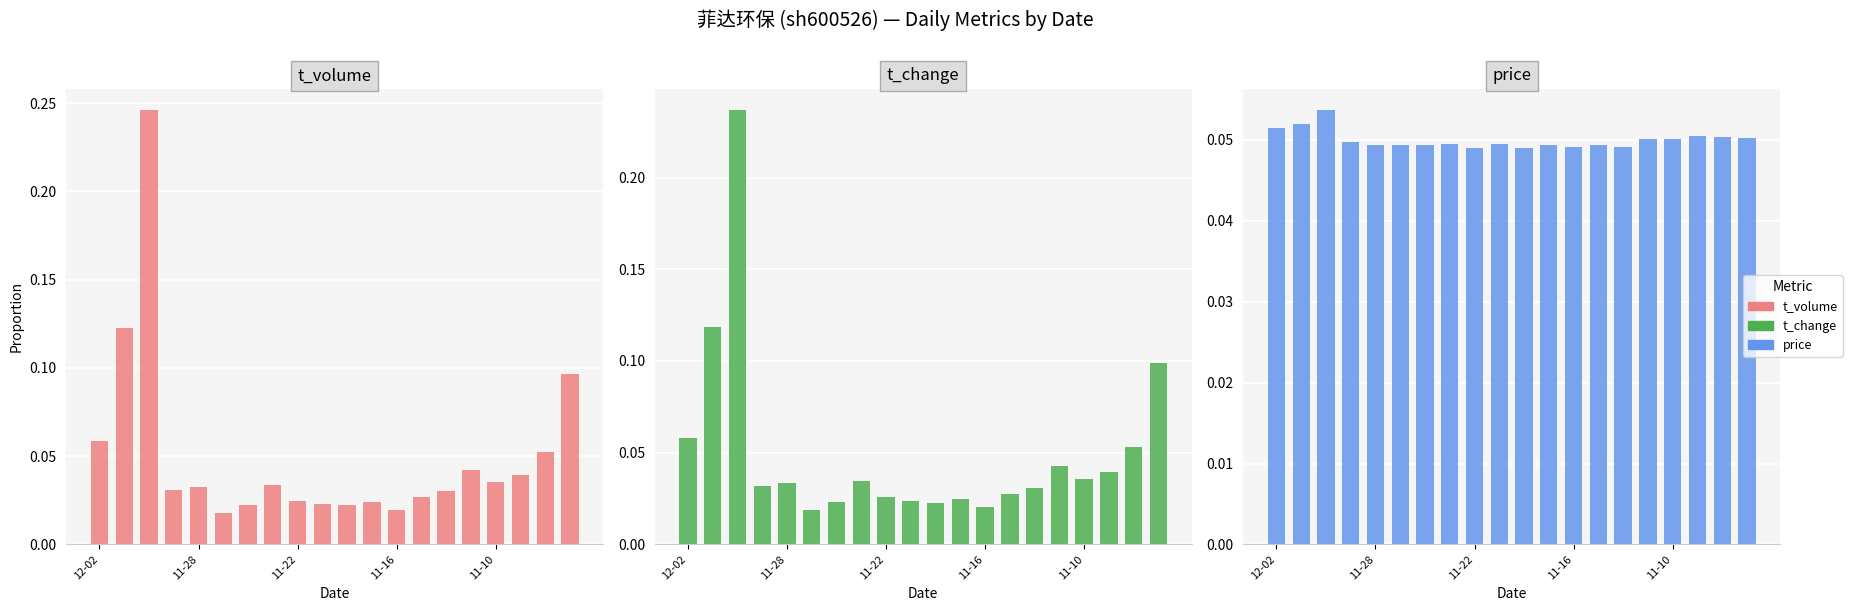

At which category does the chart reach its minimum across all series?

5